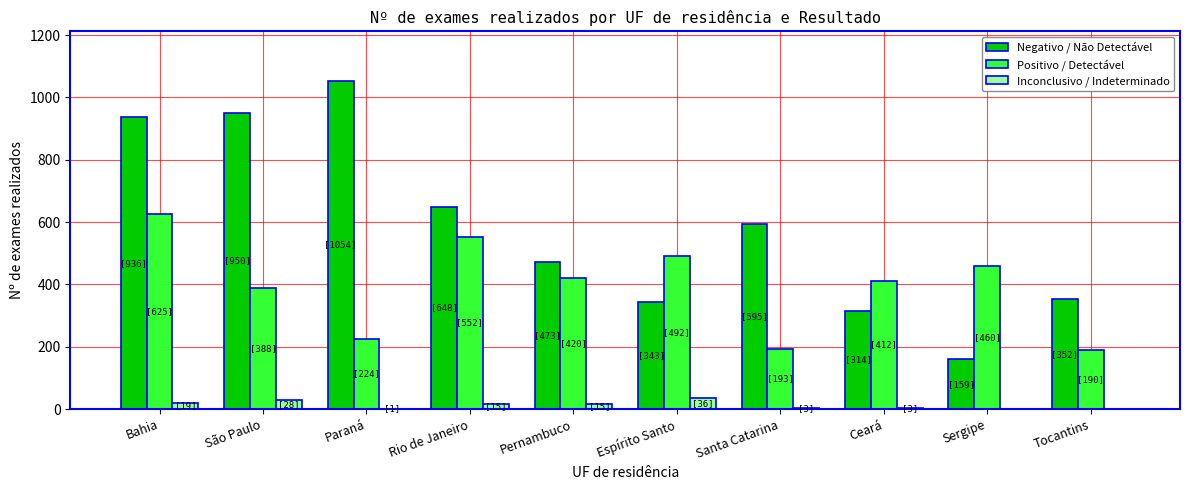

Is it true that Negativo / Não Detectável equals 473 at Pernambuco?

True